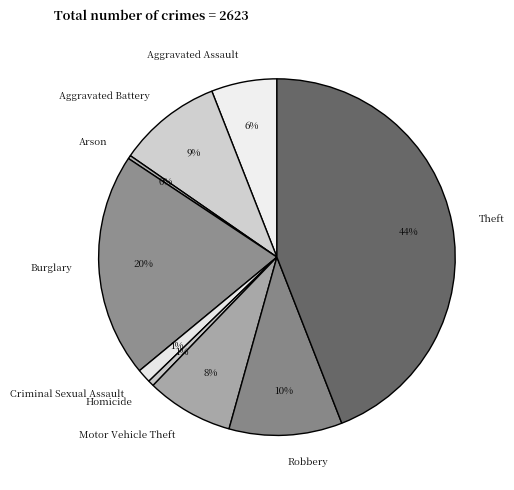

To the nearest percent, what is the average slice percentage?

11%